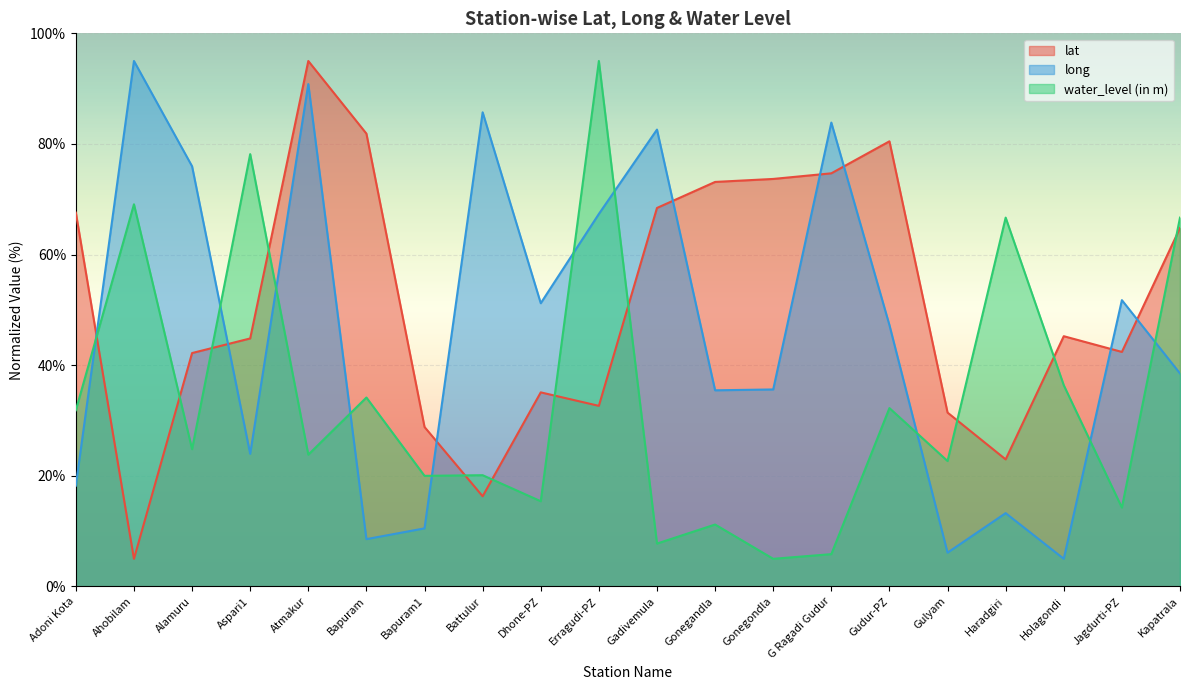

How many distinct data groups are displayed?

3